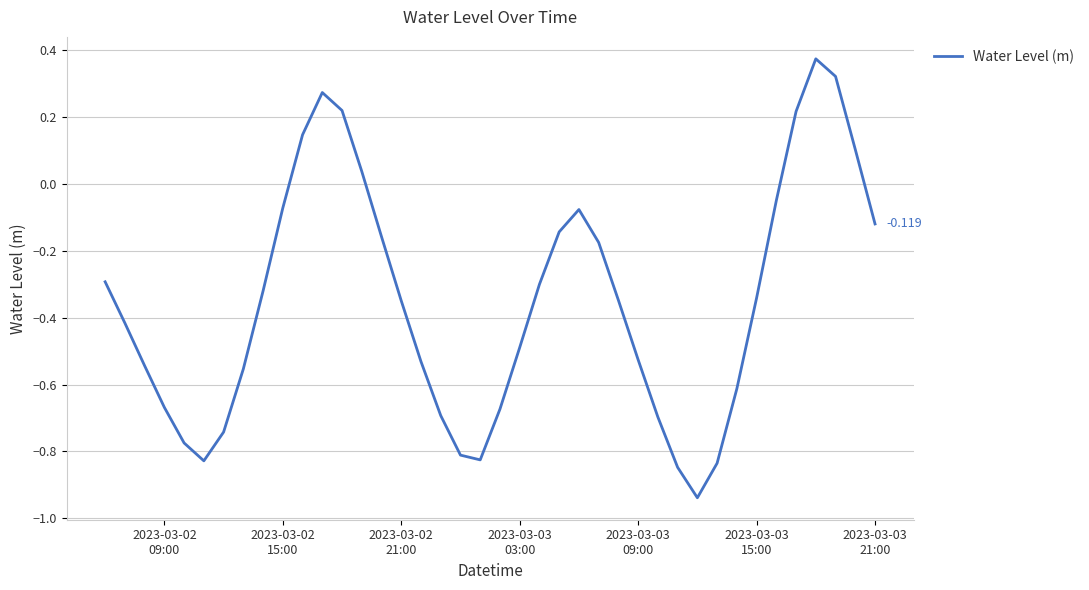

How many series are shown in this chart?

1